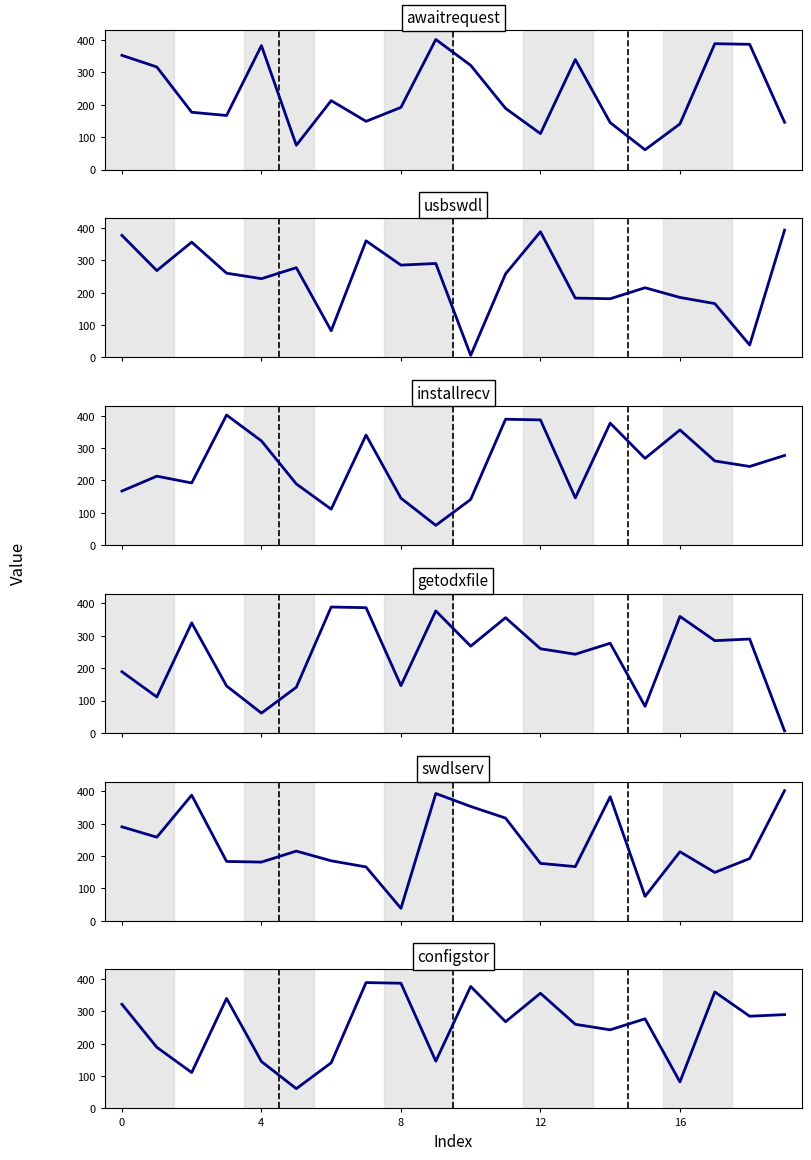

What is the label of the 3rd point from the right?

17